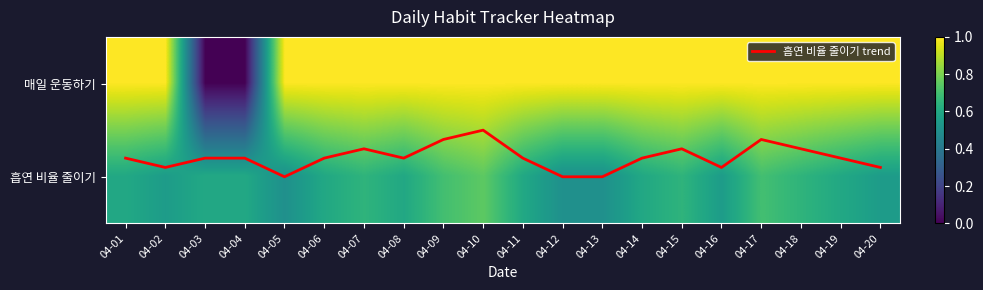

Which category has the lowest value across all series?

04-03